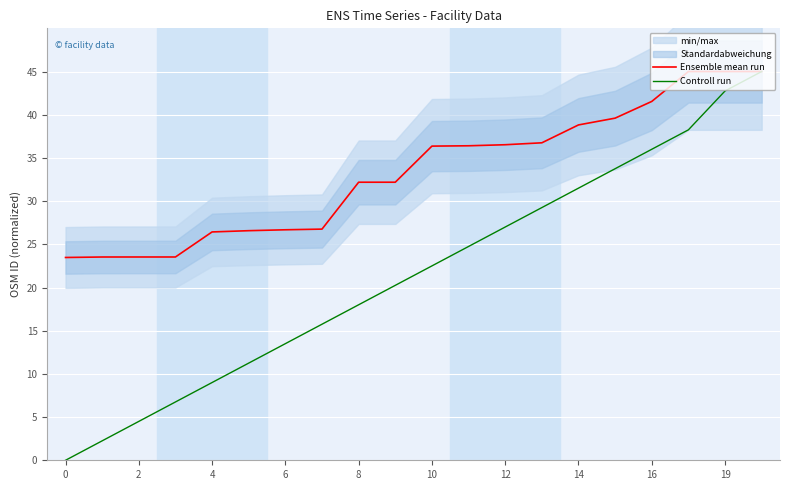

Which series has the largest total across all categories?

Ensemble mean run